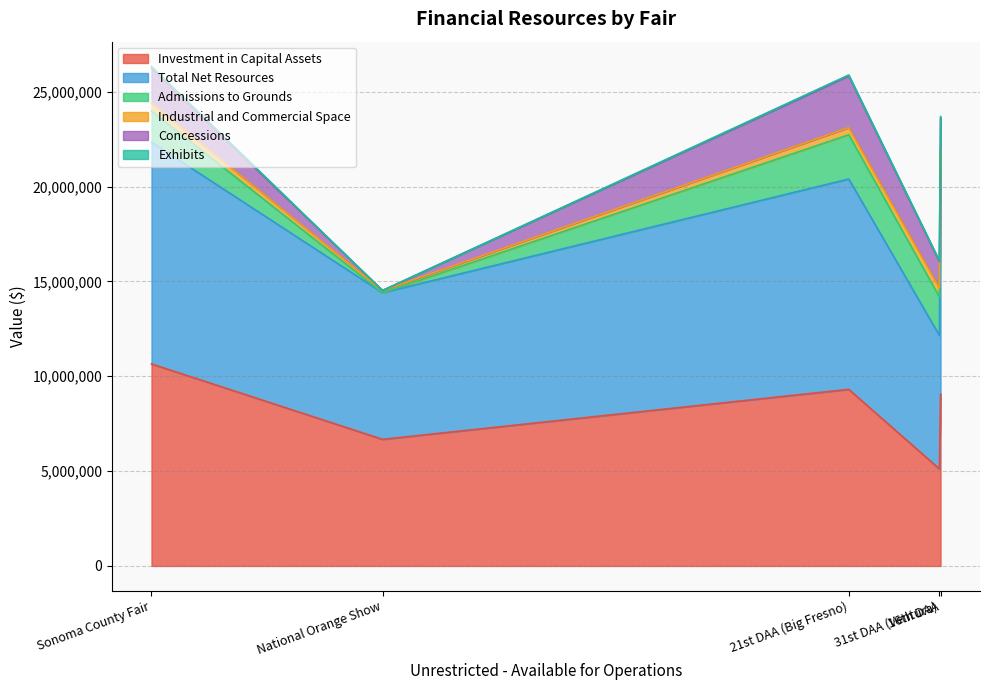

What is the minimum value for Investment in Capital Assets?

5116736